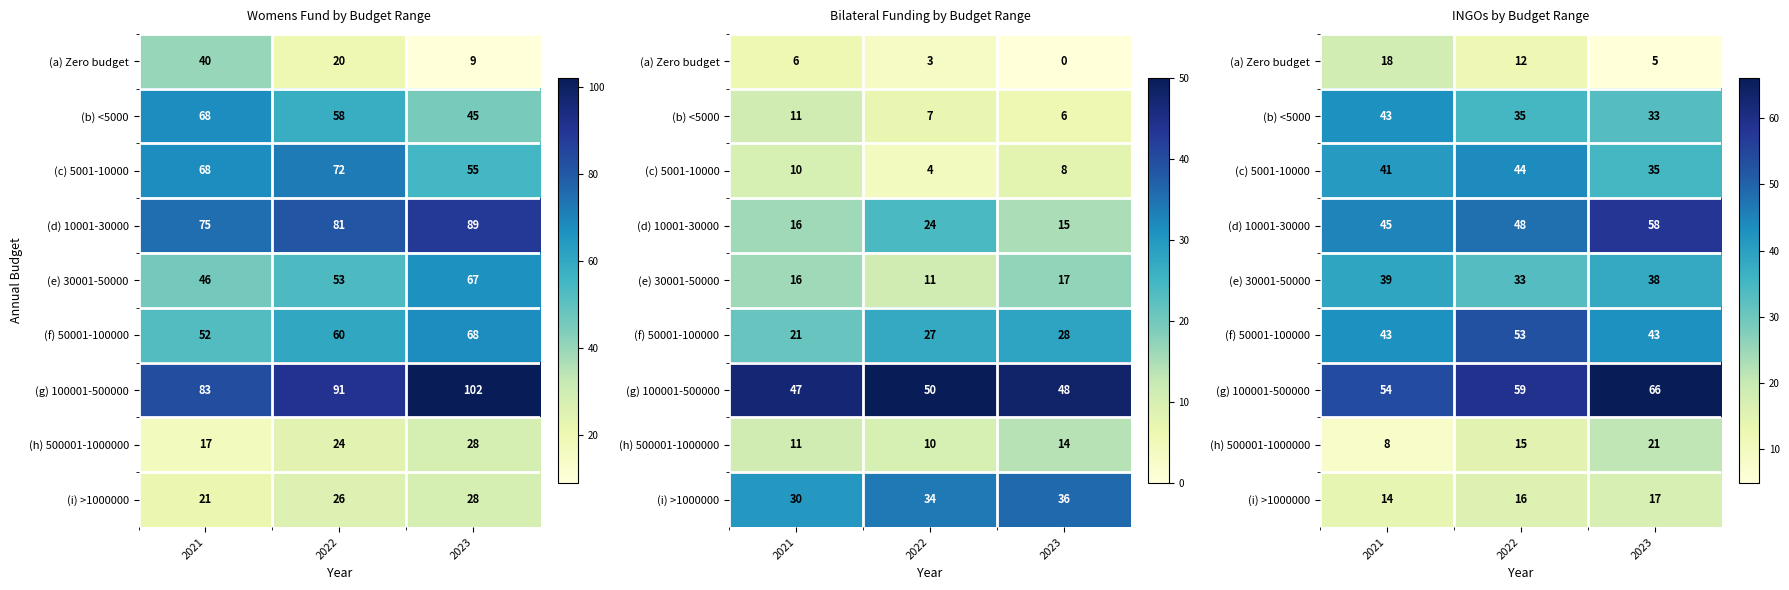

How many series are shown in this chart?

9